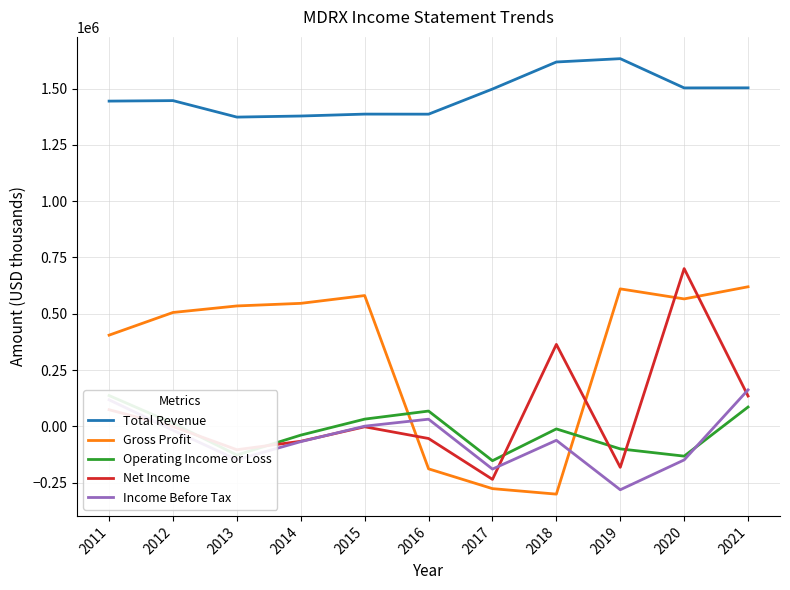

Between 2013 and 2021, which series saw the biggest shift?

Income Before Tax